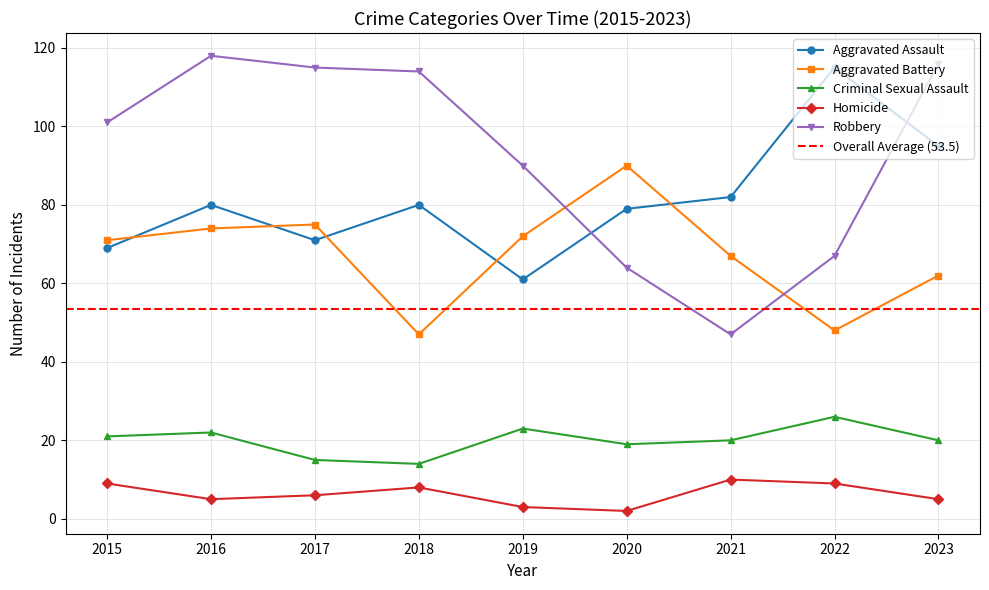

Between 2016 and 2020, which series saw the biggest shift?

Robbery